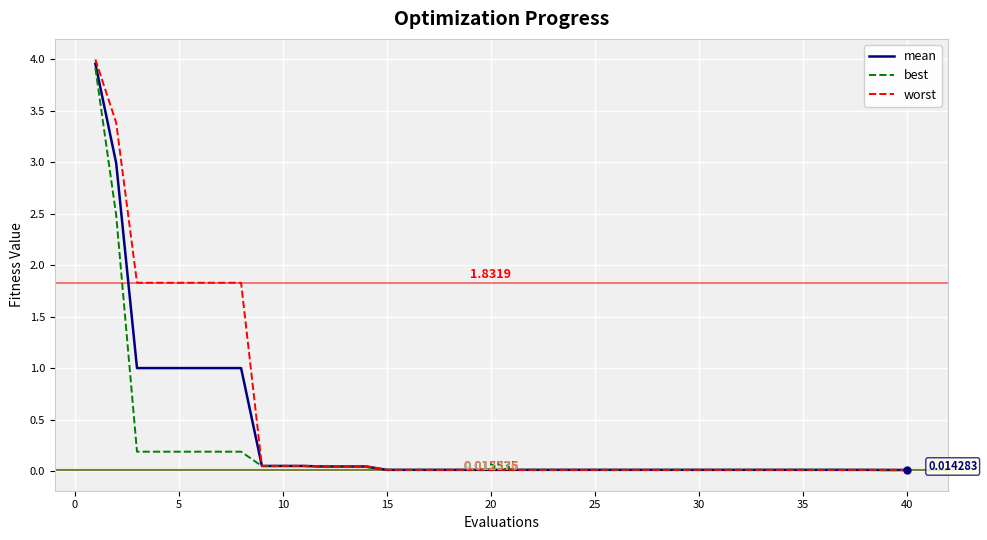

Which series has the largest range (max minus min)?

worst